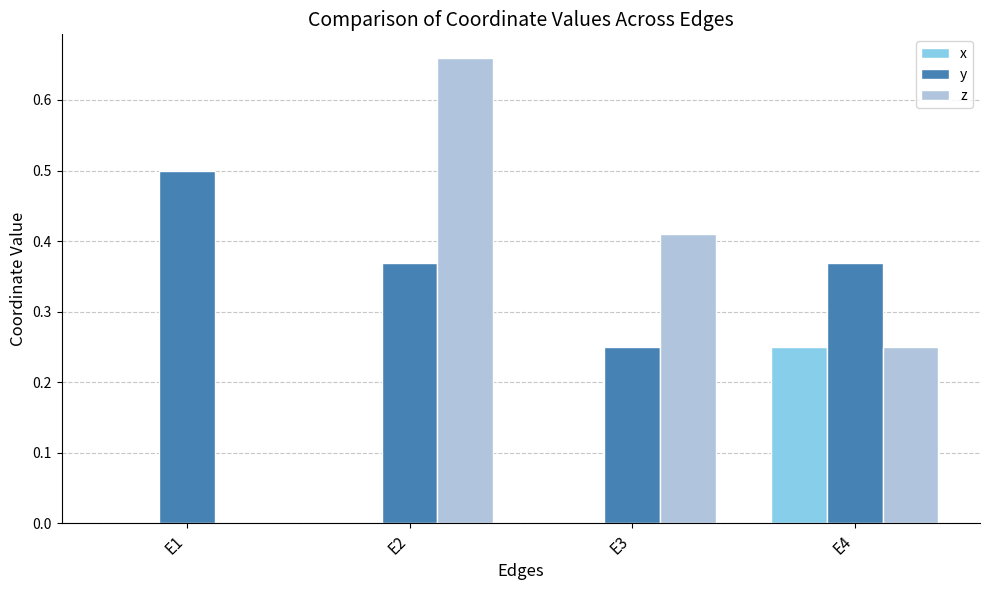

What is the sum of the z values at E4 and E2?

0.9